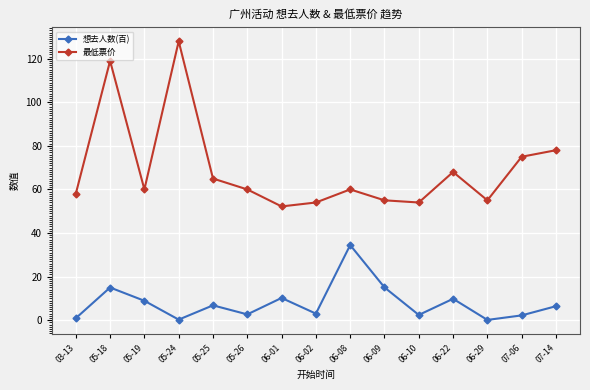

Is the value of 最低票价 at 06-22 greater than the value of 想去人数(百) at 03-13?

Yes